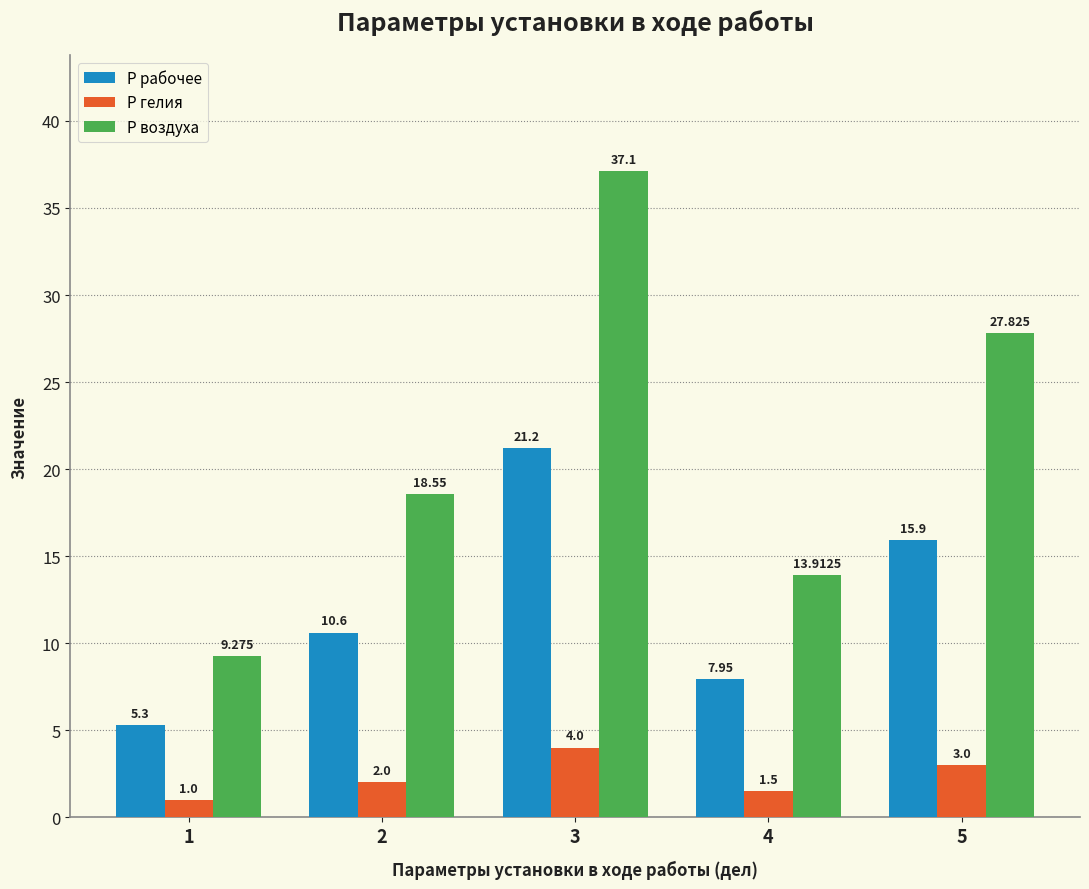

Which series has the largest range (max minus min)?

P воздуха